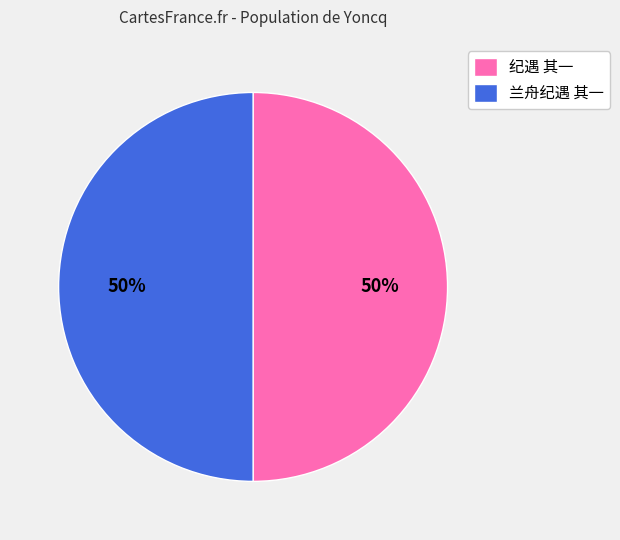

Is it true that 兰舟纪遇 其一 is 43% of the pie?

False